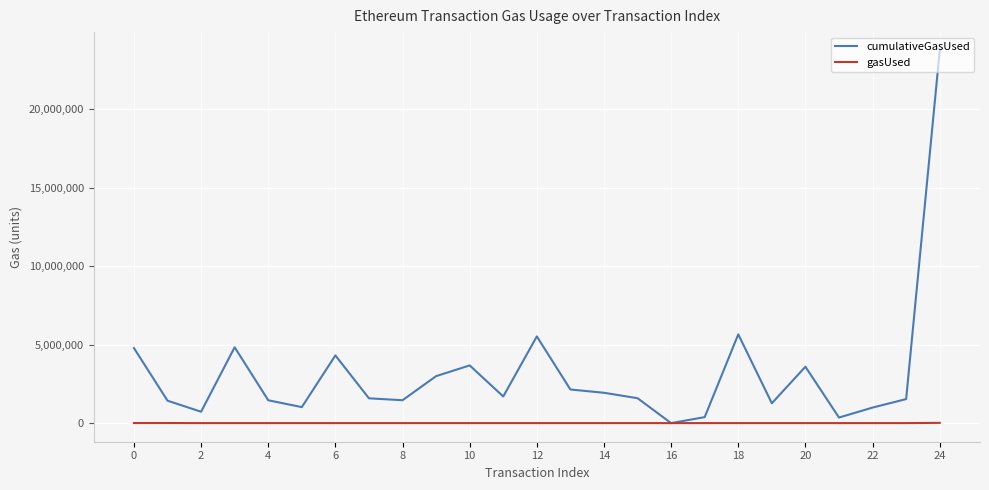

Rank the series by their maximum value, from highest to lowest.

cumulativeGasUsed, gasUsed